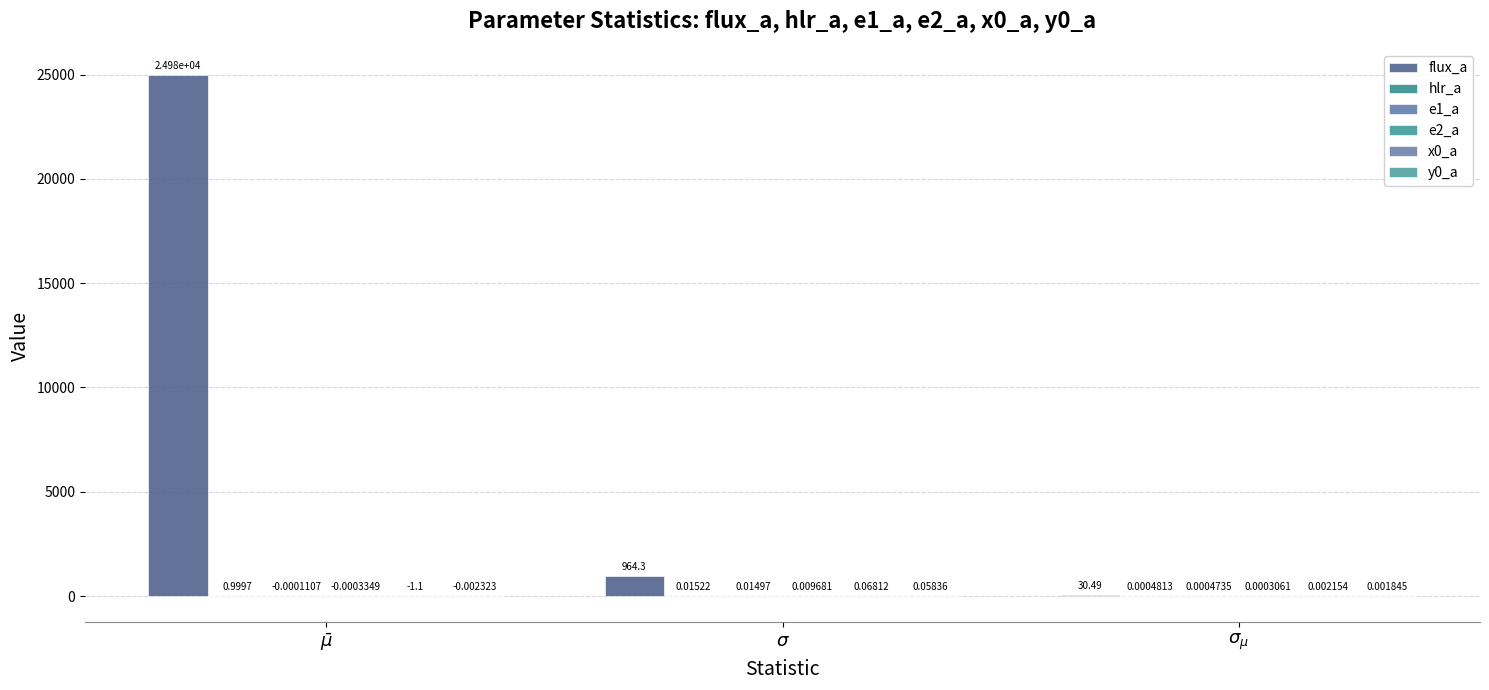

Count the number of categories in the chart.

3